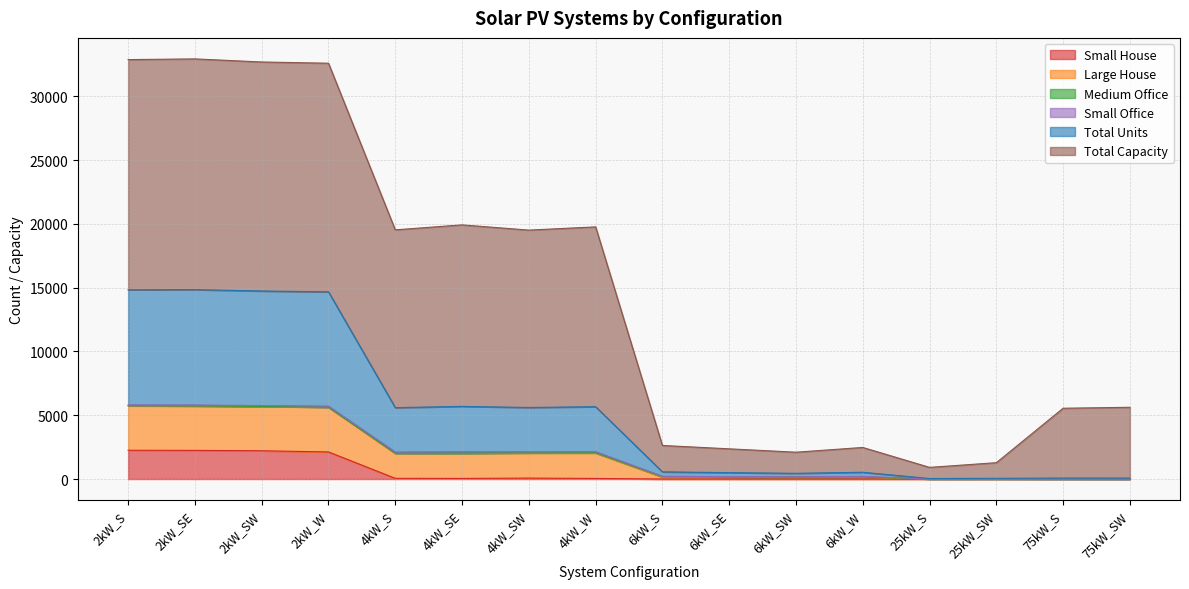

True or false: Total Units and Large House intersect in this chart.

False